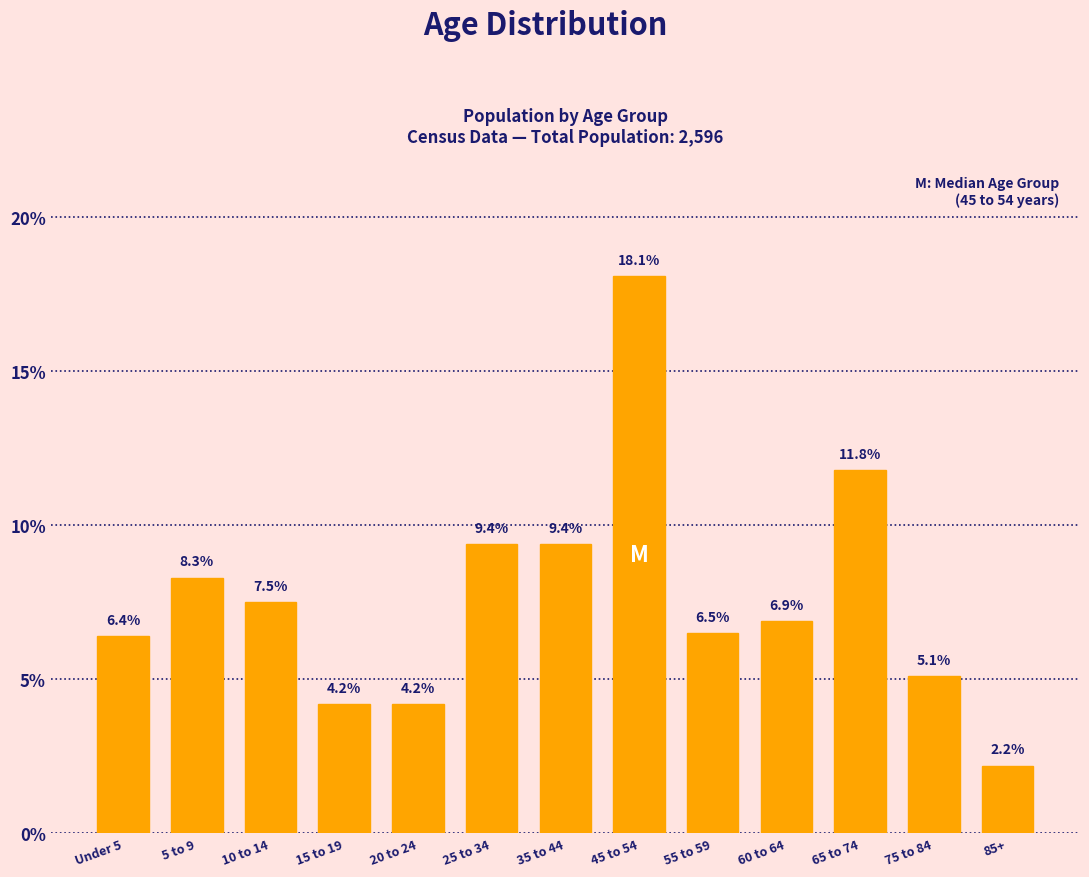

Reading left to right, extract all data points from this chart.

Under 5=6.4	5 to 9=8.3	10 to 14=7.5	15 to 19=4.2	20 to 24=4.2	25 to 34=9.4	35 to 44=9.4	45 to 54=18.1	55 to 59=6.5	60 to 64=6.9	65 to 74=11.8	75 to 84=5.1	85+=2.2